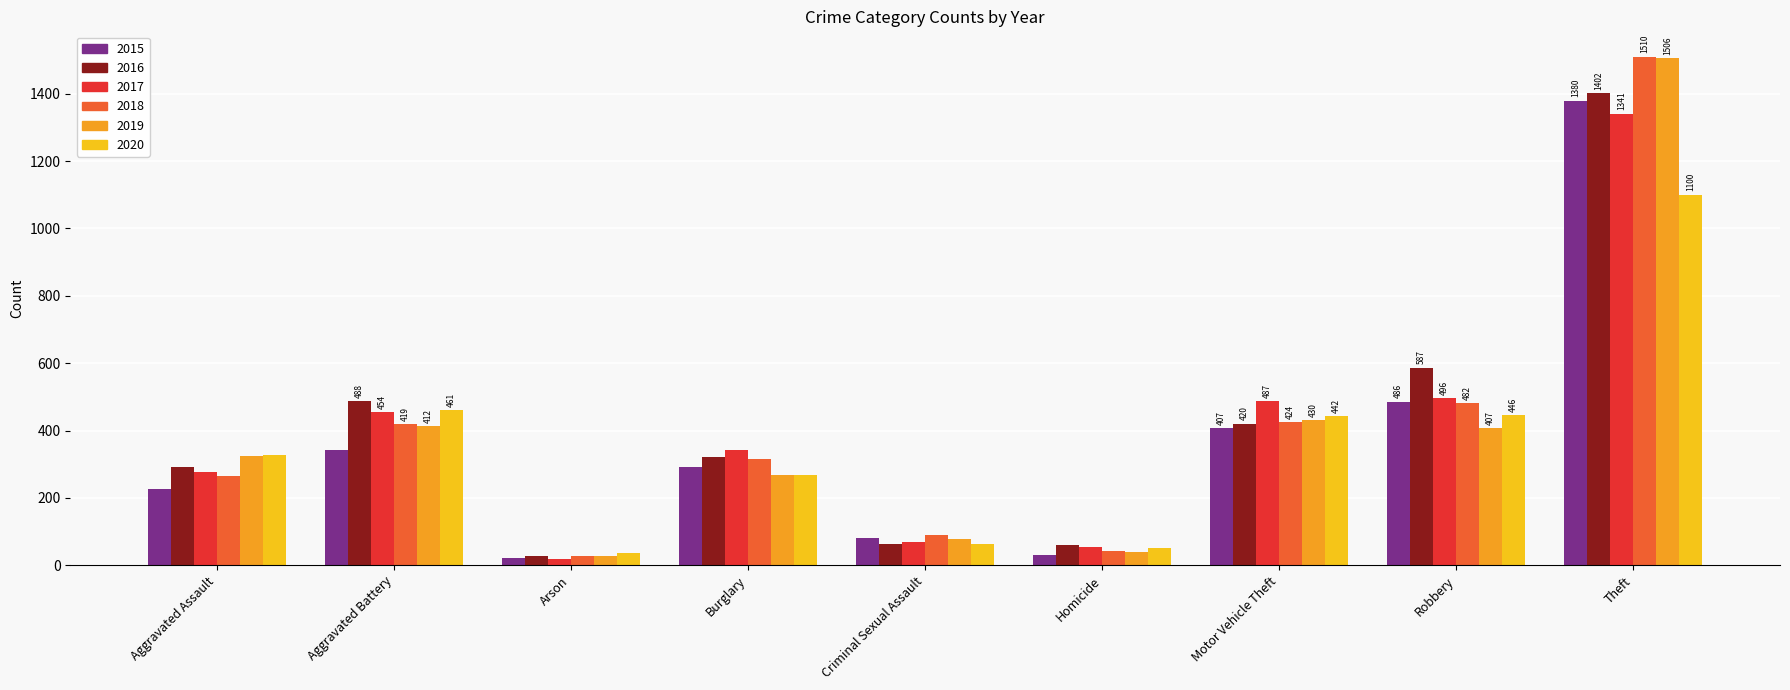

Where is 2018 nearest to the value 768?

Robbery